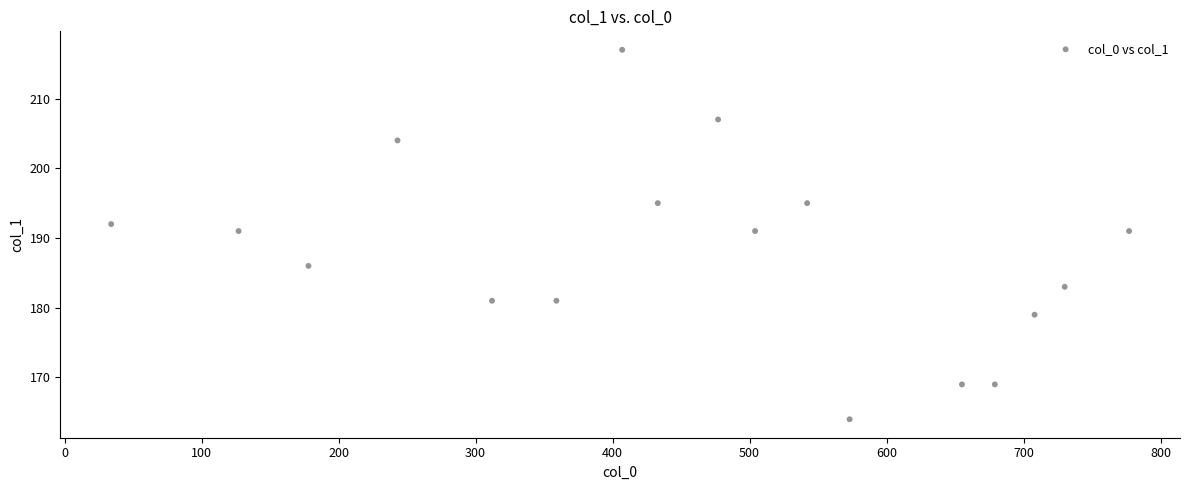

What is the range of Y values (max minus min)?

53